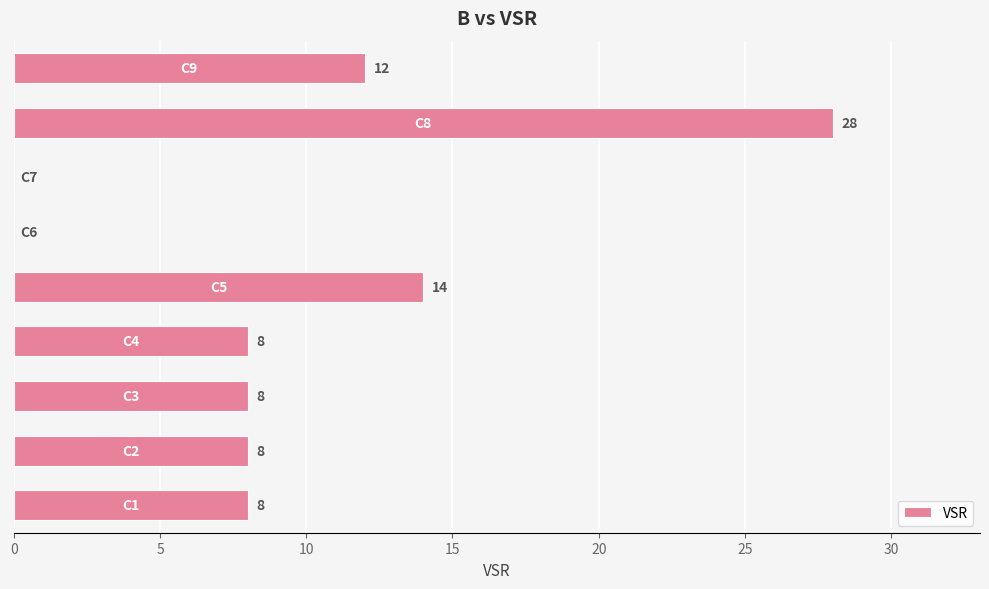

What is the sum of all values?

86